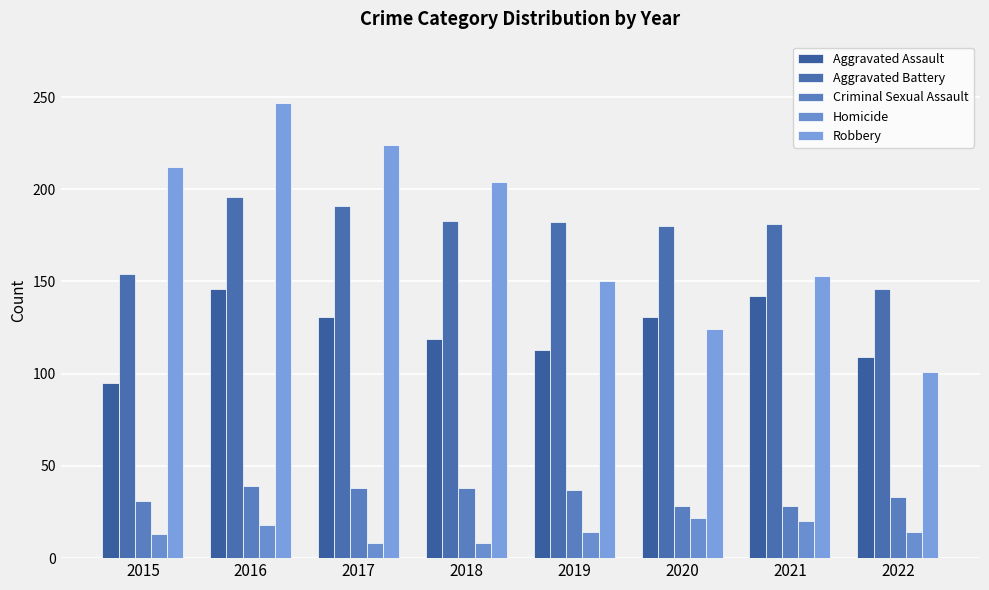

Is the value of Aggravated Battery at 2018 greater than the value of Homicide at 2016?

Yes